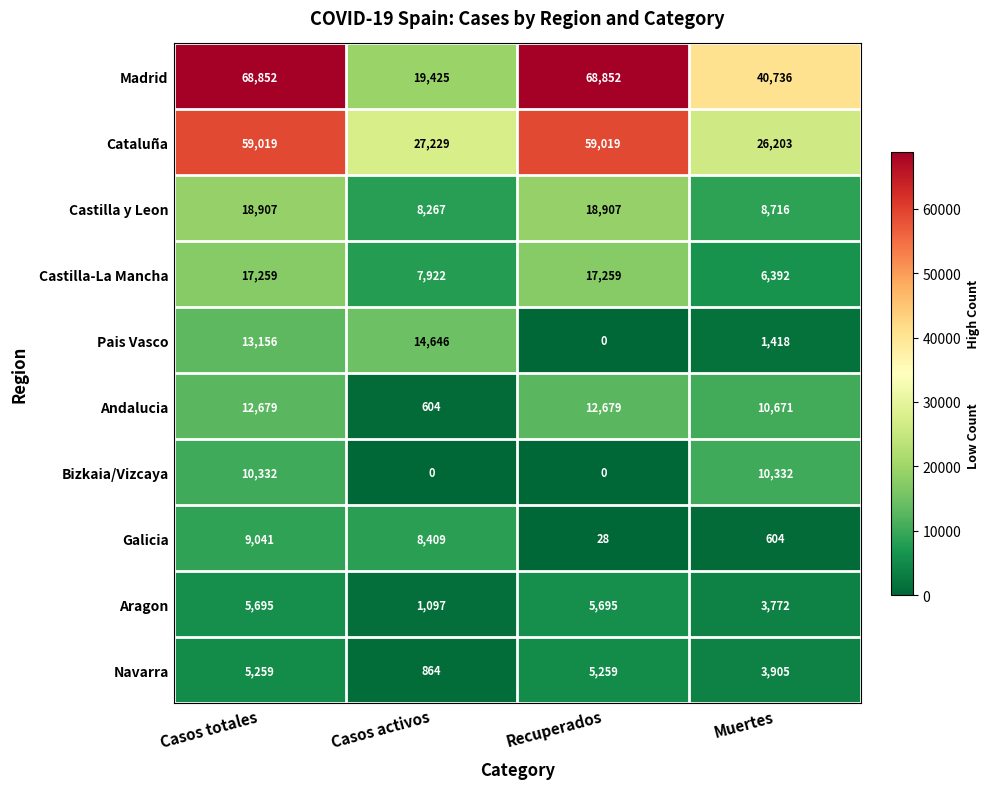

Which series has the widest spread of values?

Madrid